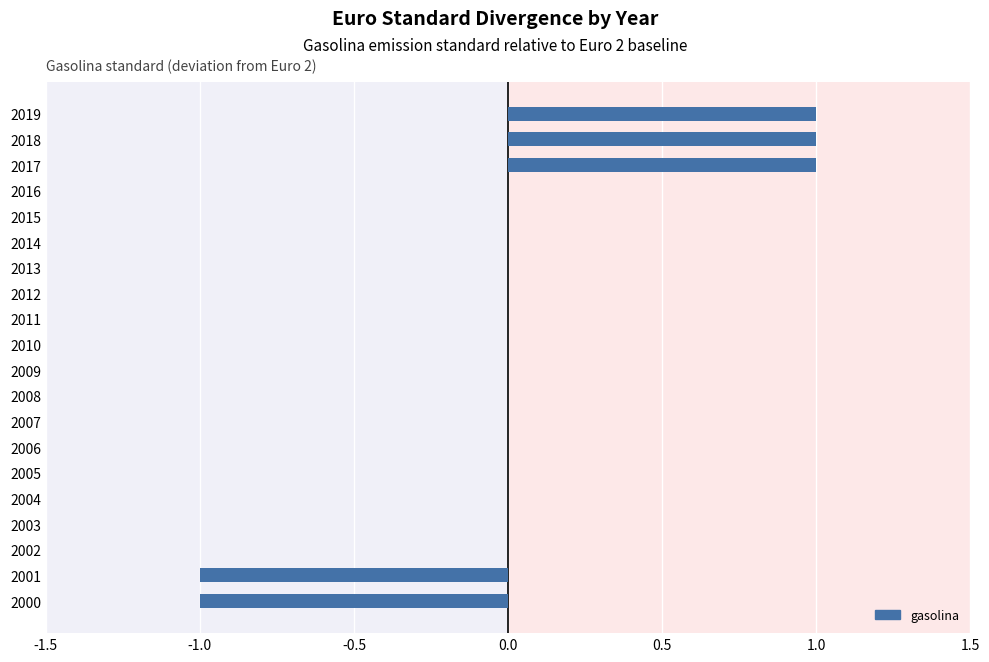

The chart shows a value of -1 at 2012. True or false?

False